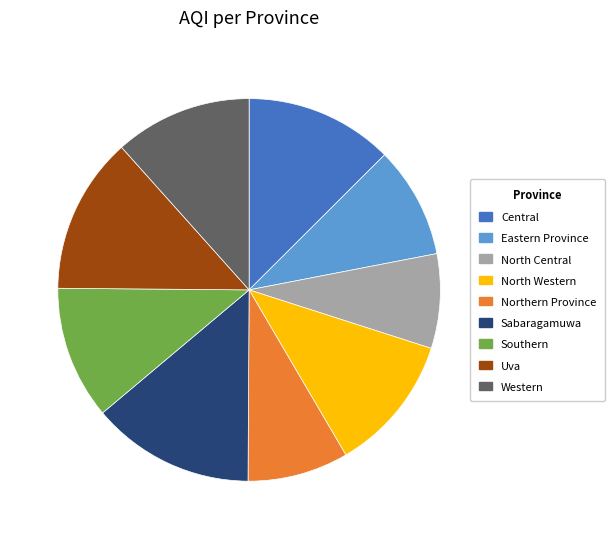

Is there a majority slice in this chart?

No